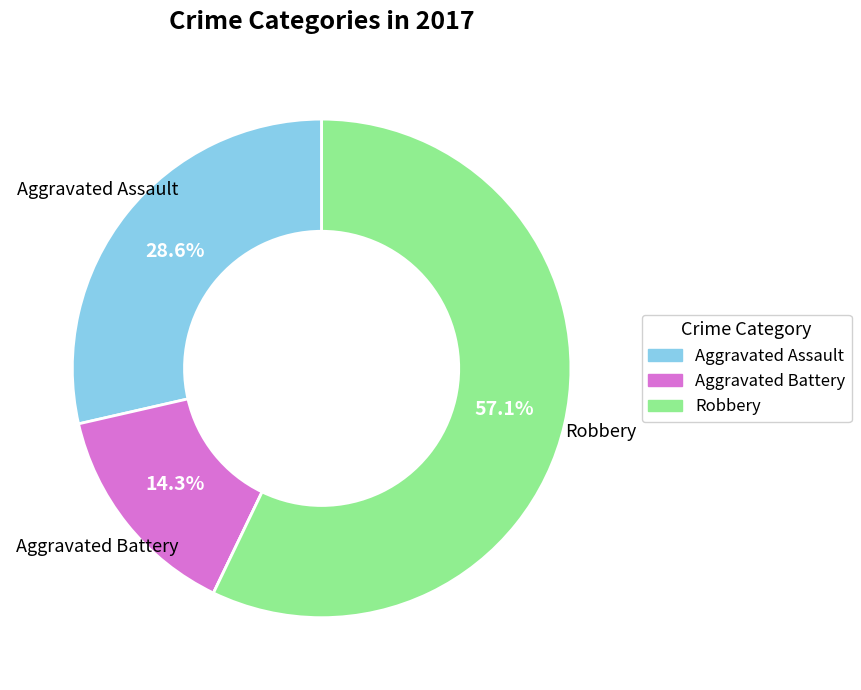

Is there a majority slice in this chart?

Yes